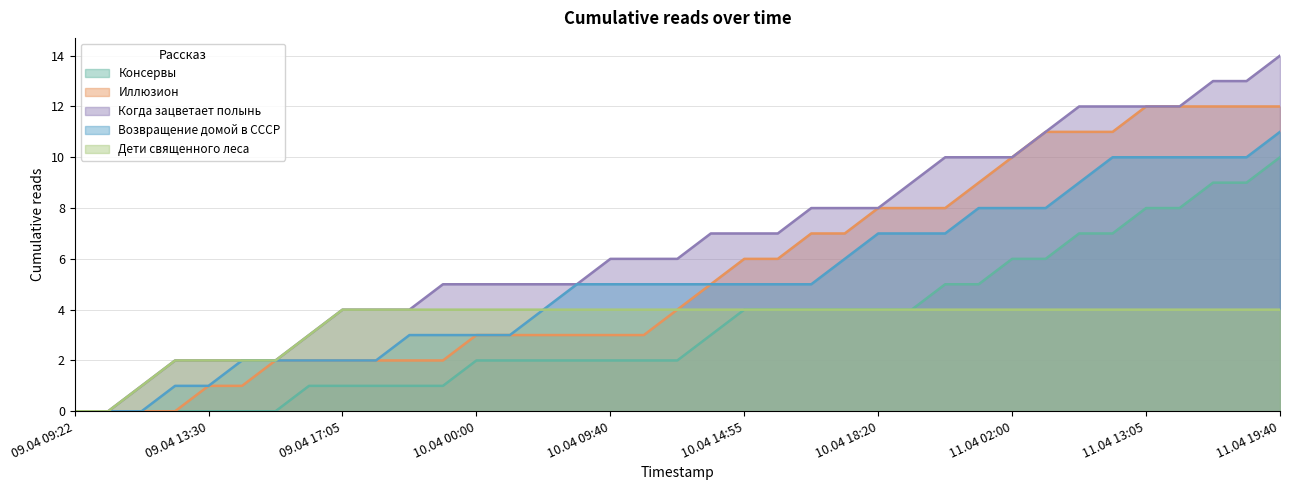

What is the sum of the Когда зацветает полынь values at 10.04 13:15 and 10.04 18:25?

16